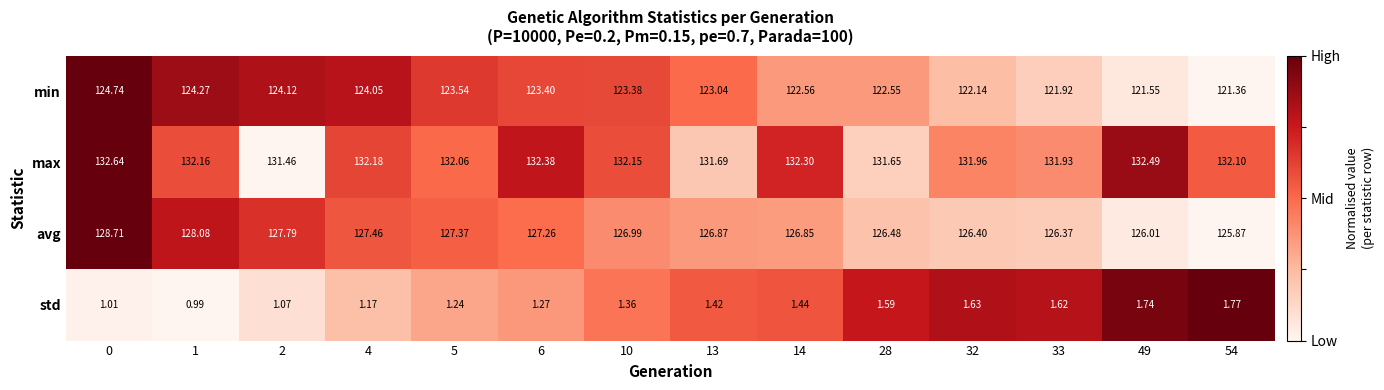

Is the value of avg at 2 greater than the value of std at 0?

Yes